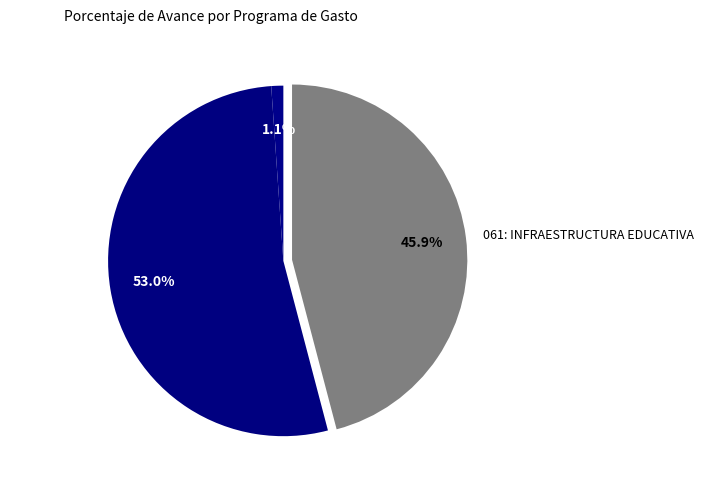

Is 033: EDUCACION FISICA Y DEPORTES the majority of the pie?

No